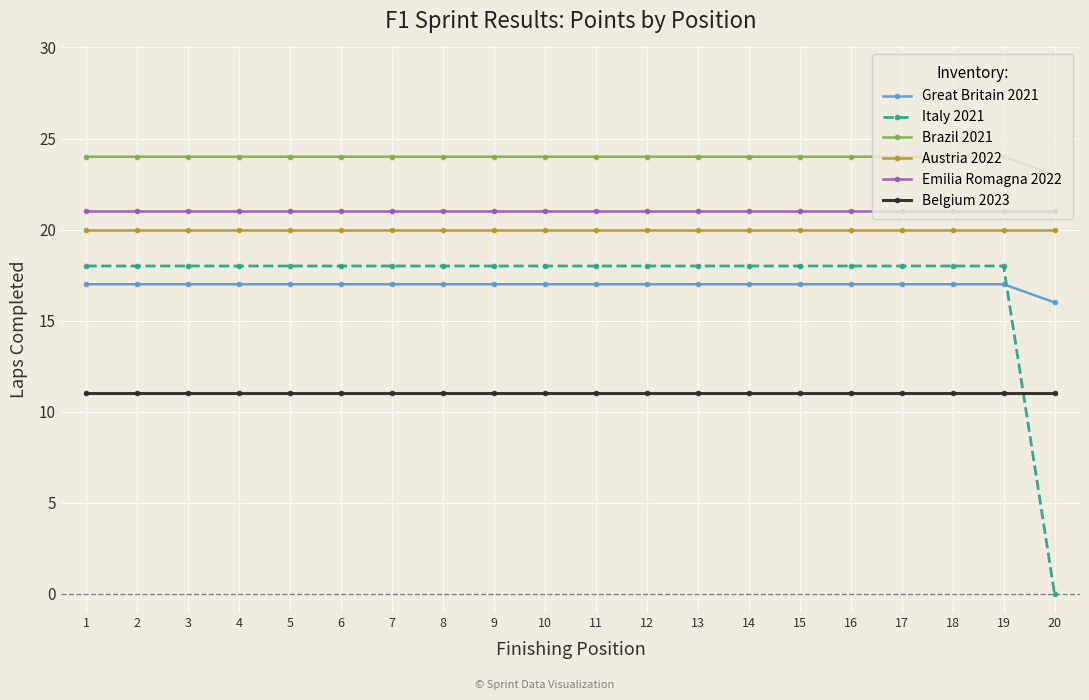

What are all the series names shown in the legend?

Great Britain 2021, Italy 2021, Brazil 2021, Austria 2022, Emilia Romagna 2022, Belgium 2023